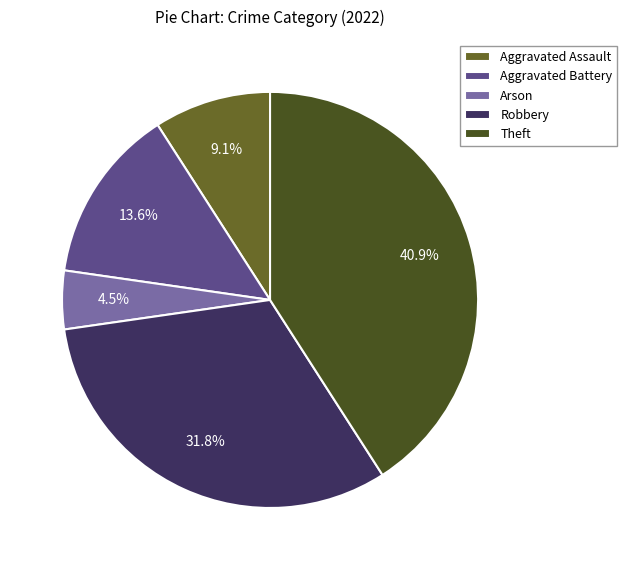

True or false: Aggravated Battery accounts for 14% of the total.

True